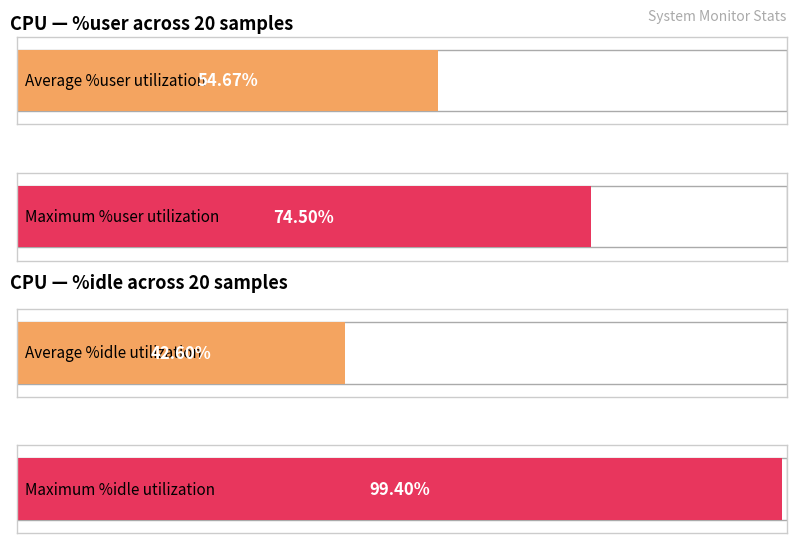

How many bars are there in each group?

2